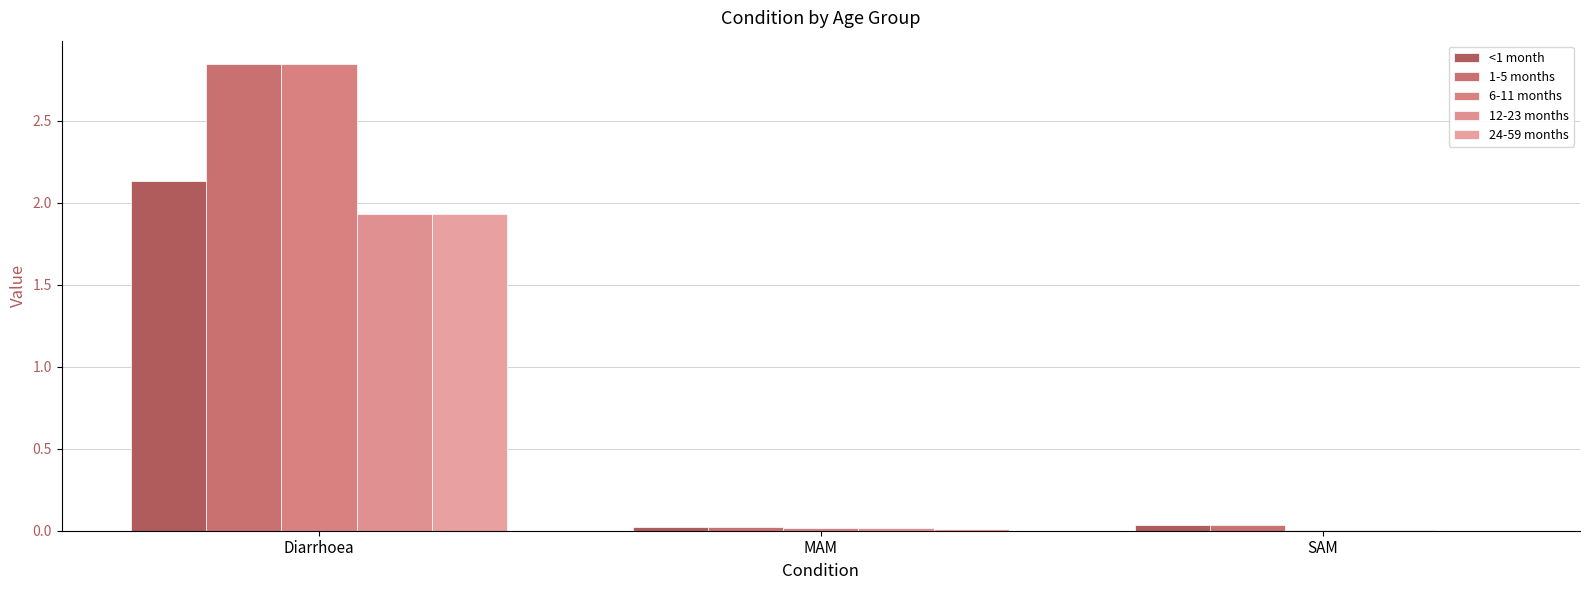

Reading right to left, transcribe all the data shown in this chart.

<1 month: 0.0	0.0	2.1
1-5 months: 0.0	0.0	2.8
6-11 months: 0.0	0.0	2.8
12-23 months: 0.0	0.0	1.9
24-59 months: 0.0	0.0	1.9